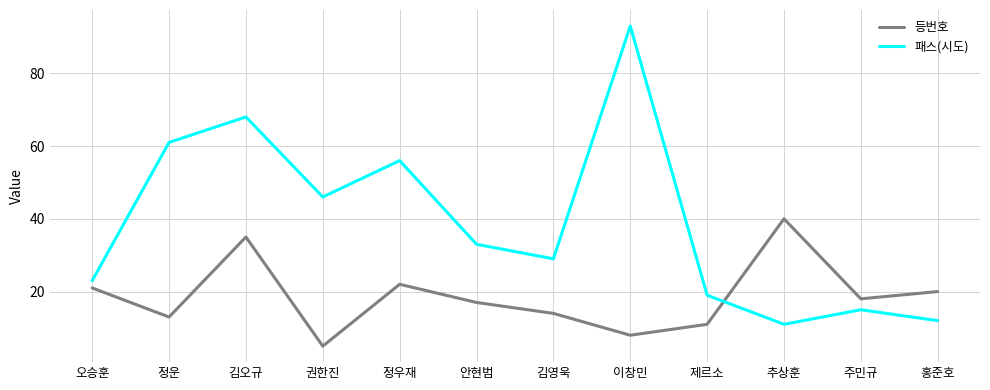

How many interior local peaks does the 등번호 series have?

3